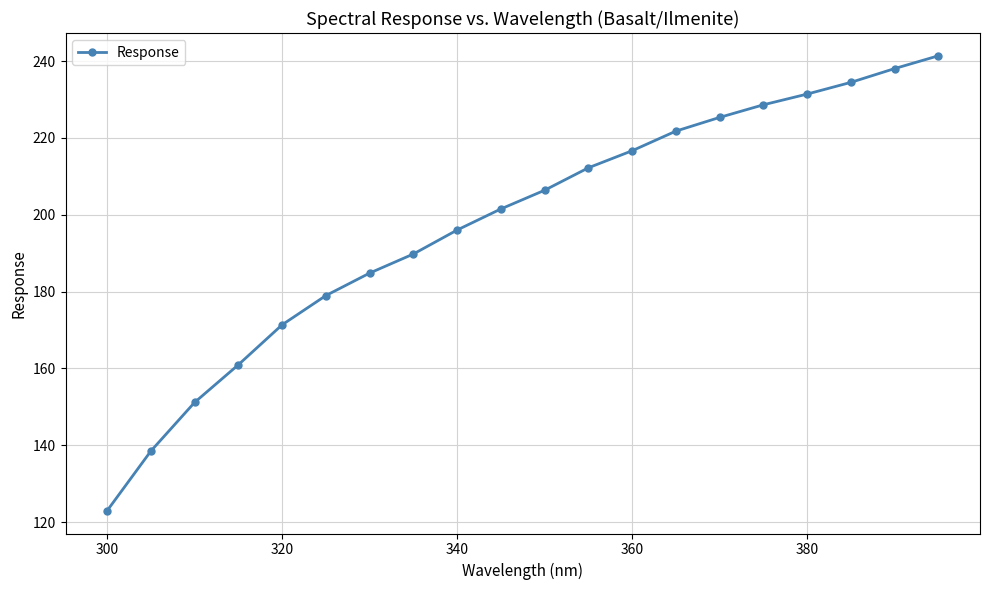

True or false: the data has more than 0 interior local peaks.

False